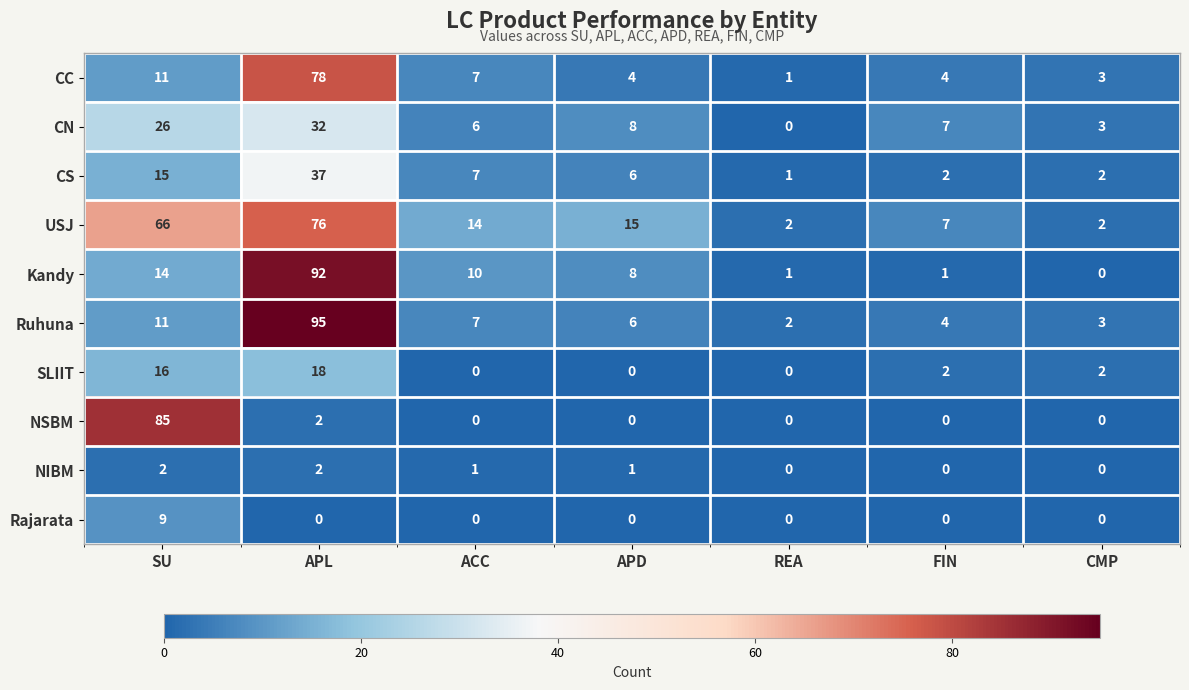

Which series changed the most between APD and FIN?

USJ